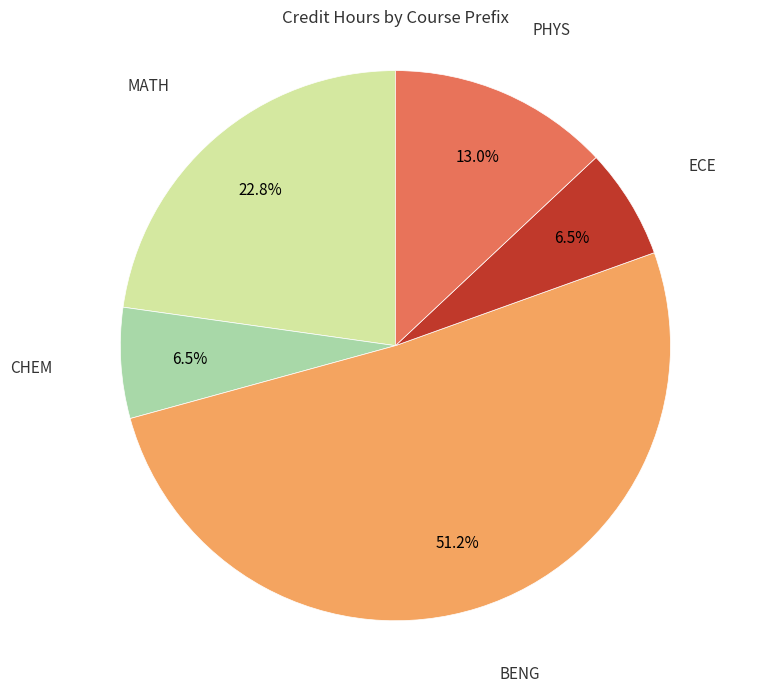

Combined, what portion of the pie is PHYS and BENG?

64.2%